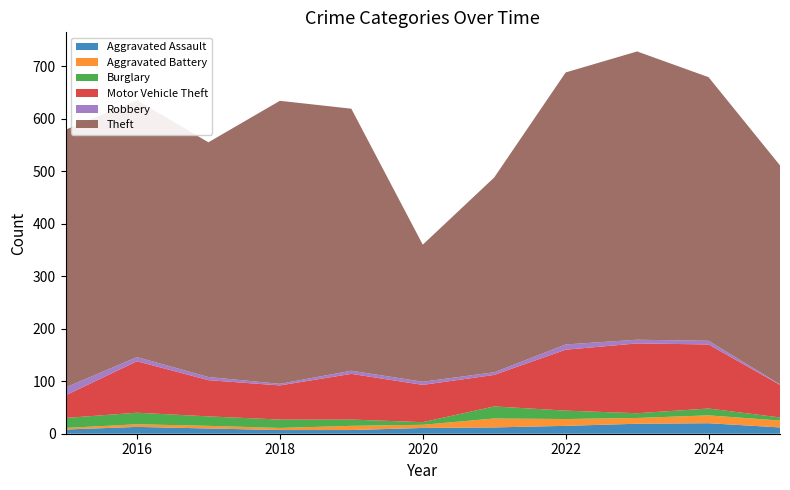

Reading right to left, extract all data points from this chart.

Aggravated Assault: 12	20	19	15	12	11	7	7	10	13	8
Aggravated Battery: 13	15	11	13	17	6	8	4	5	5	3
Burglary: 6	13	9	16	23	5	12	16	18	22	19
Motor Vehicle Theft: 62	122	133	116	60	71	87	65	69	98	43
Robbery: 1	7	7	10	5	6	6	3	6	8	15
Theft: 417	502	549	518	371	261	499	539	447	489	491